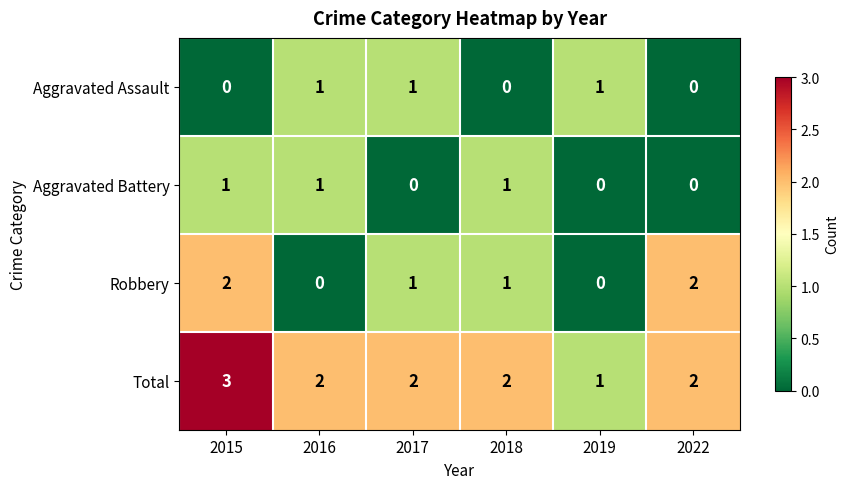

At which category is the sum across all series the highest?

2015